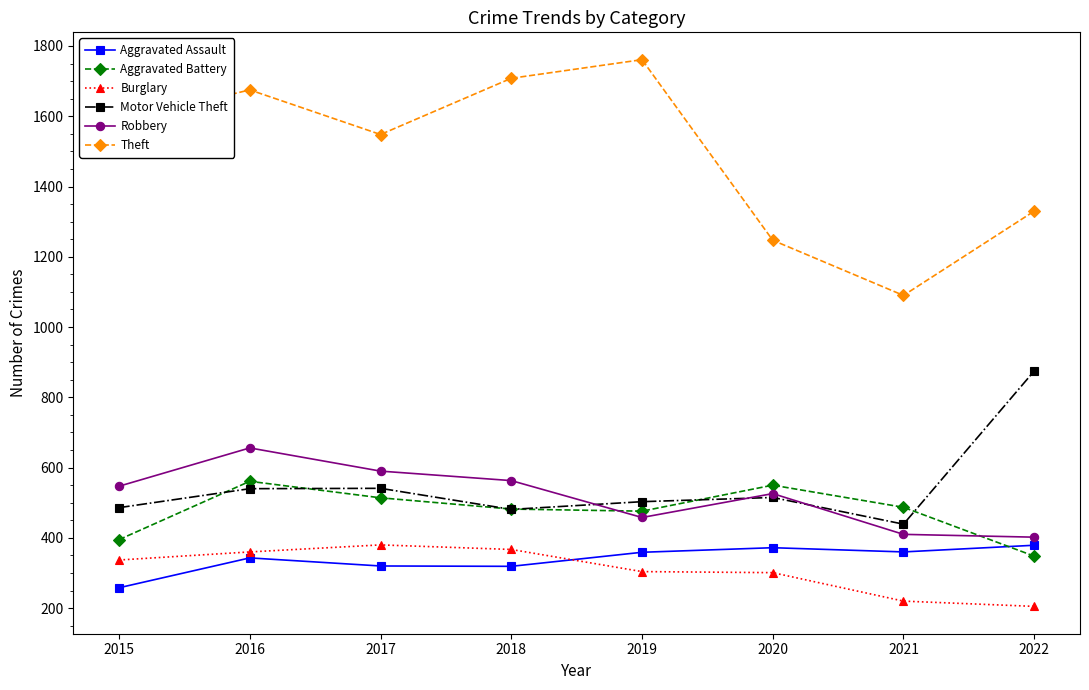

What is the sum of the Aggravated Assault values at 2019 and 2020?

731